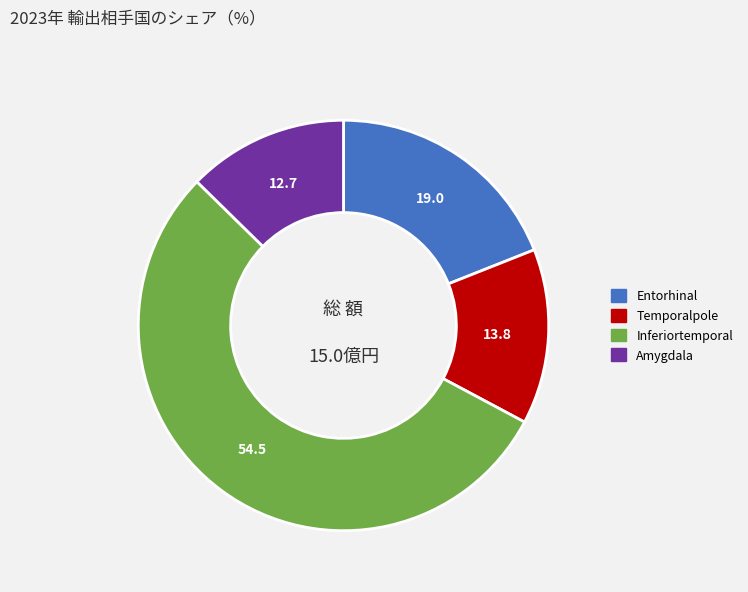

Which category has the biggest portion of the pie?

Inferiortemporal